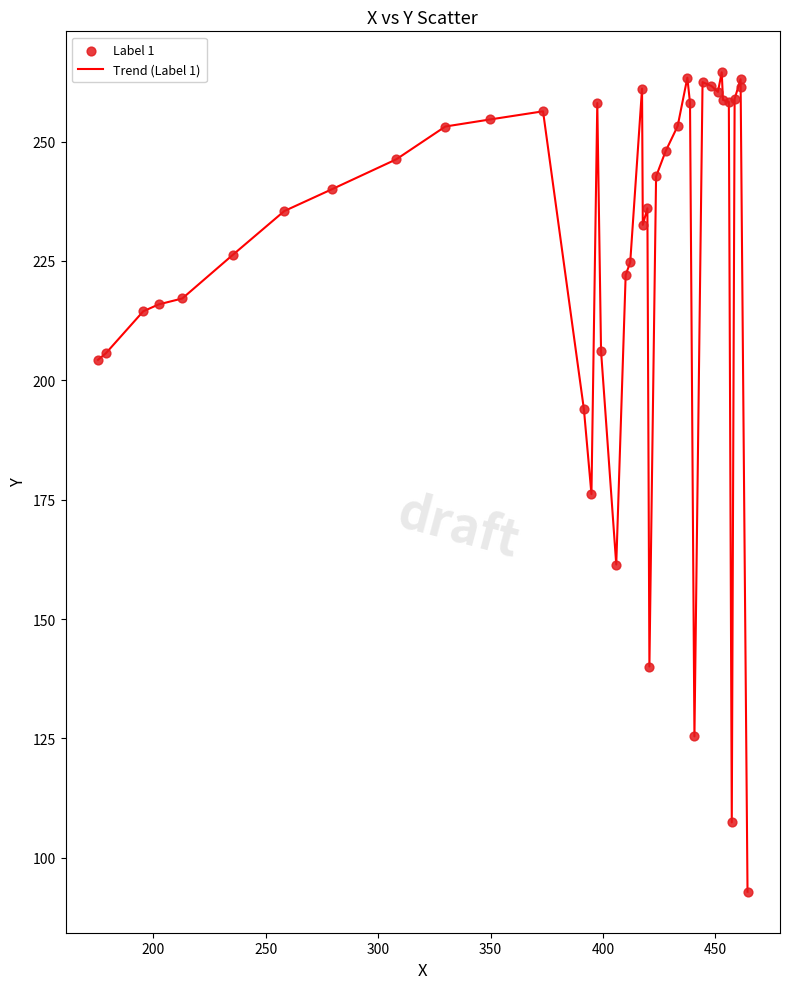

What is the greatest value displayed?

264.5